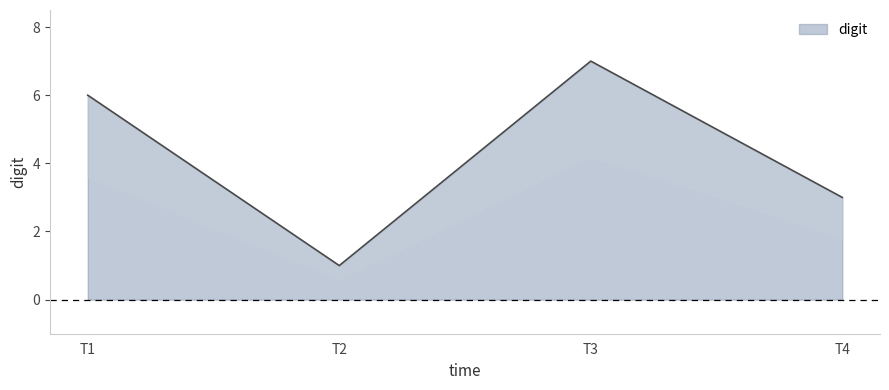

What is the value of the 4th point from the left?

3